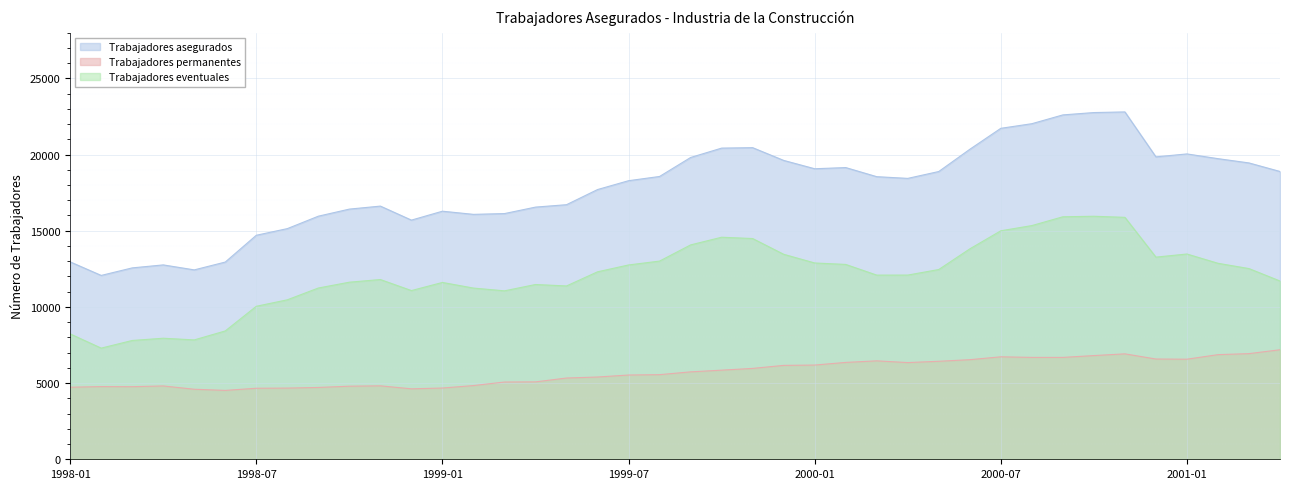

Which series has the widest spread of values?

Trabajadores asegurados